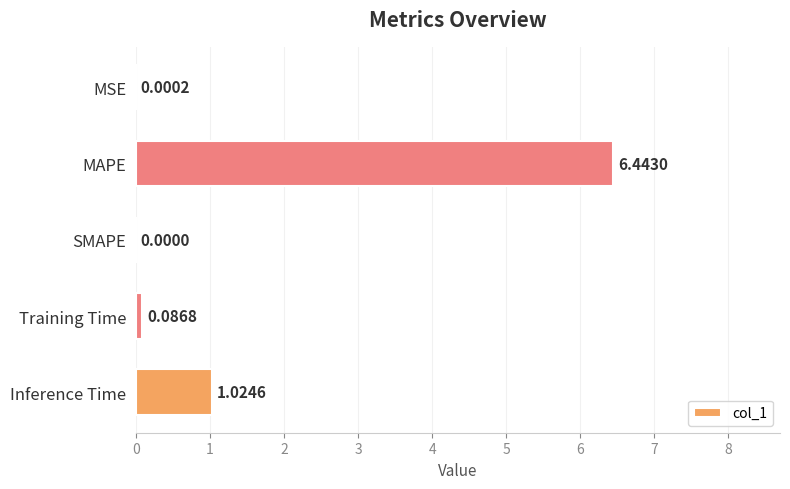

What is the sum of all values?

7.6